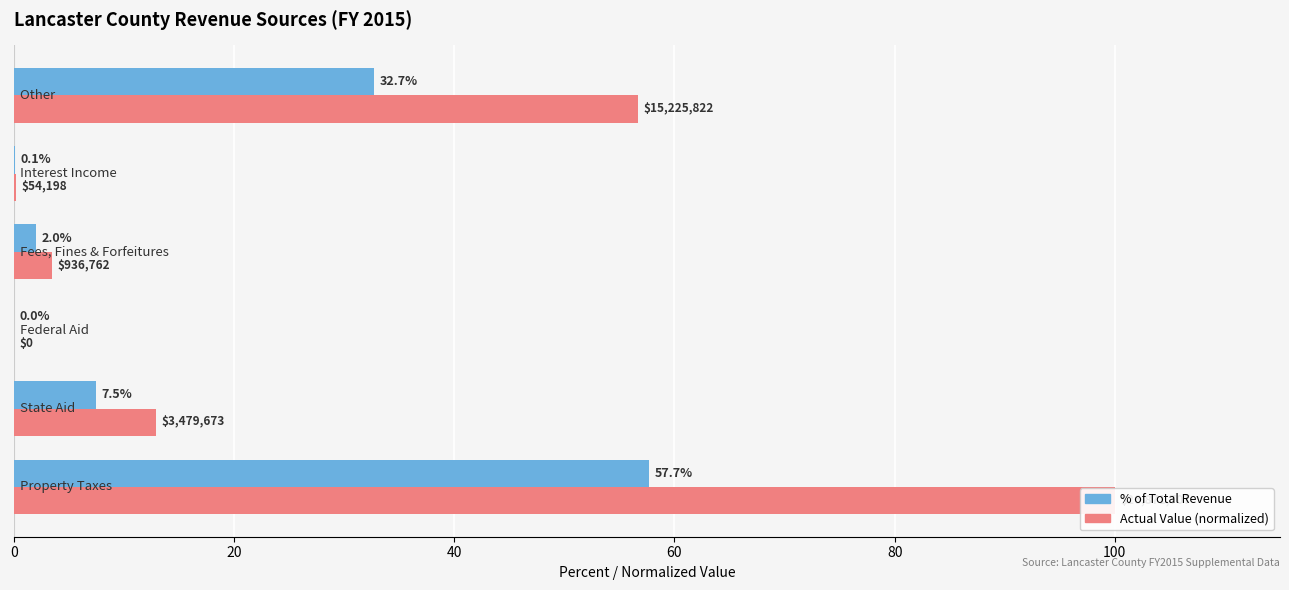

What is the average value of the Relative Value series?

28.9